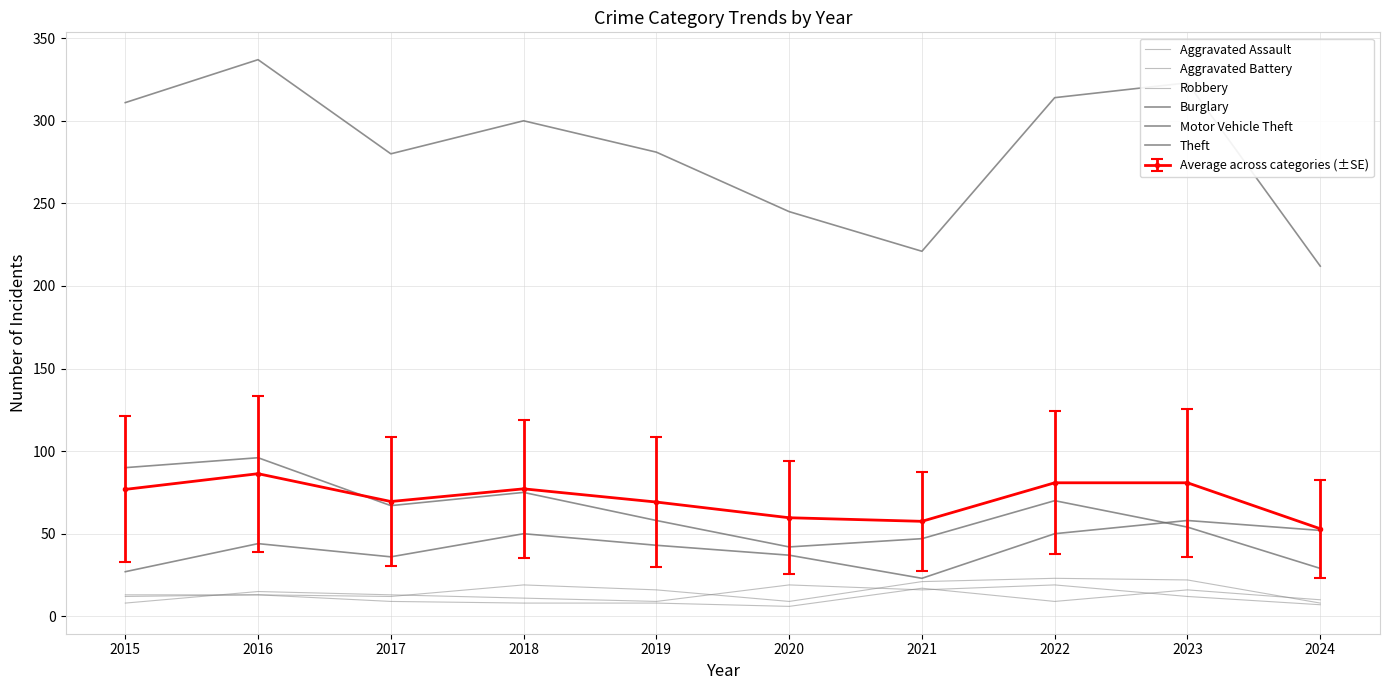

At which category does Aggravated Battery reach its first local valley?

2020